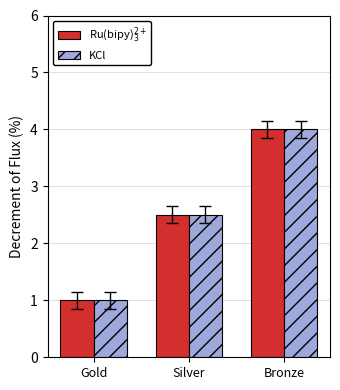

The value of KCl at Gold is 1.0. True or false?

True